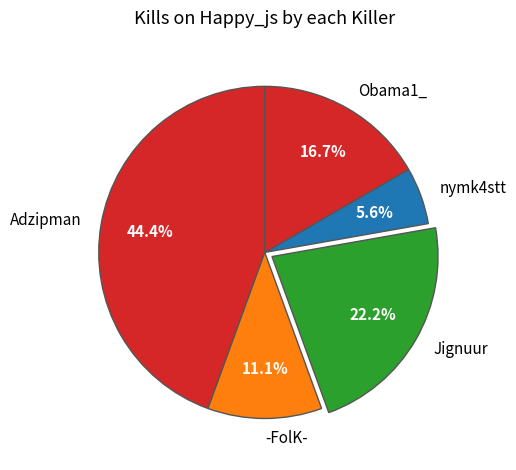

To the nearest percent, what portion does Obama1_ represent?

17%